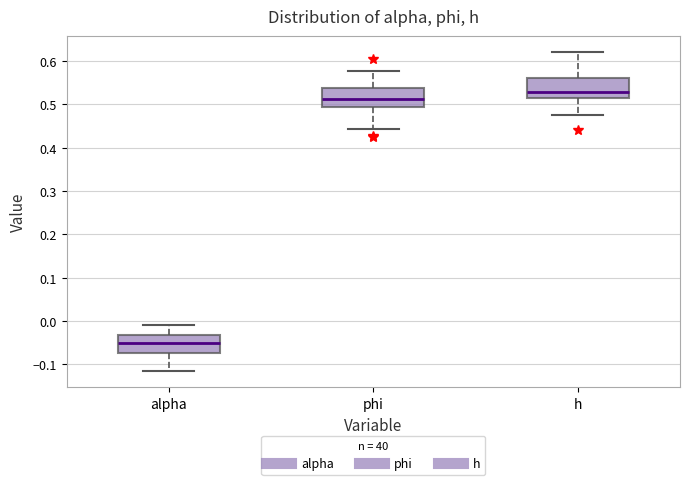

Reading left to right, read every box against the y-axis: the position of its median line, the range the box covers, and the ends of its whiskers. The values are not printed on the chart, so give them approximately, as read against the axis.

alpha: median -0.05, box -0.07 to -0.03, whiskers -0.12 to -0.01
phi: median 0.51, box 0.49 to 0.54, whiskers 0.44 to 0.58
h: median 0.53, box 0.52 to 0.56, whiskers 0.47 to 0.62